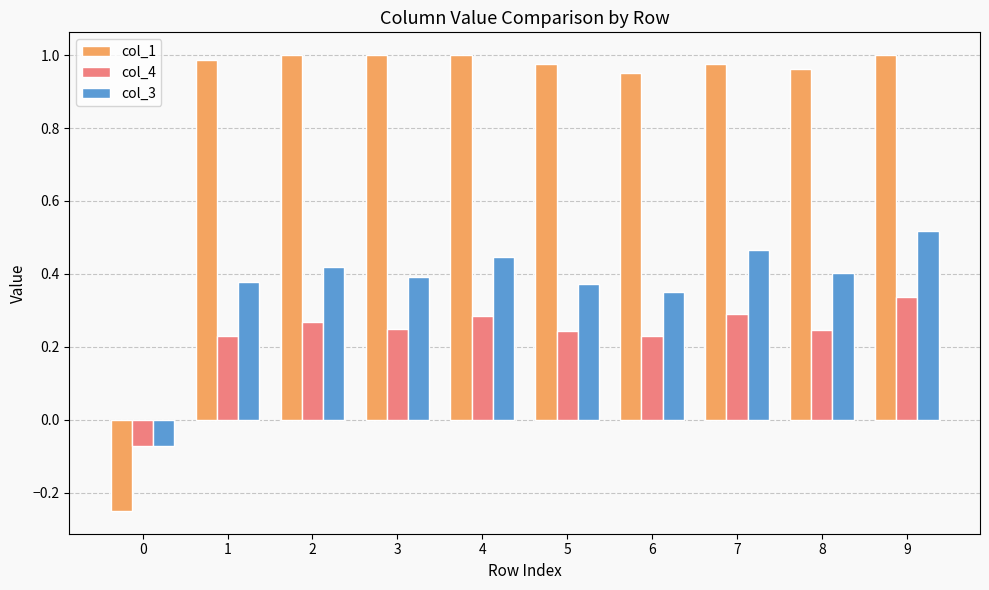

What is the total value across all series at 0?

-0.4